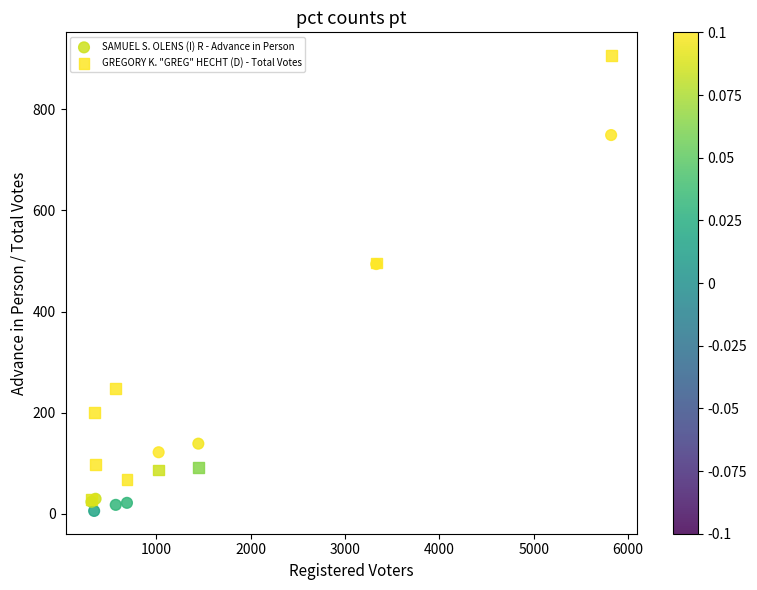

Which series reaches the maximum Y coordinate?

GREGORY K. "GREG" HECHT (D) - Total Votes